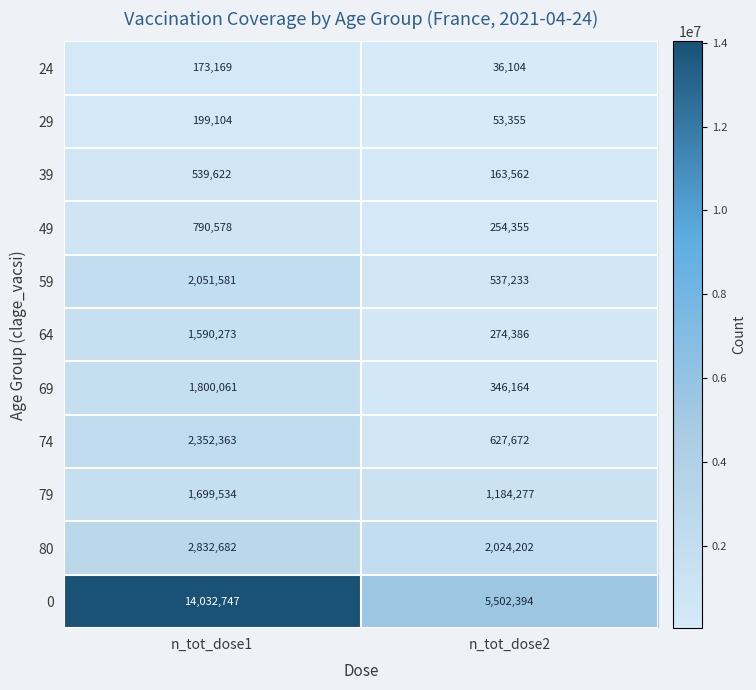

What is the approximate value of 24 at n_tot_dose1, to the nearest 100?

173200